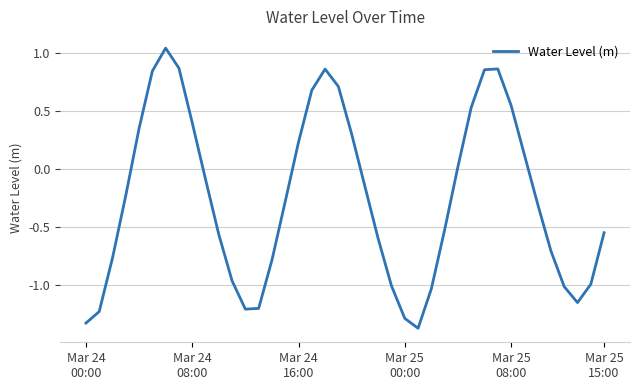

What is the difference between the maximum and minimum values?

2.4